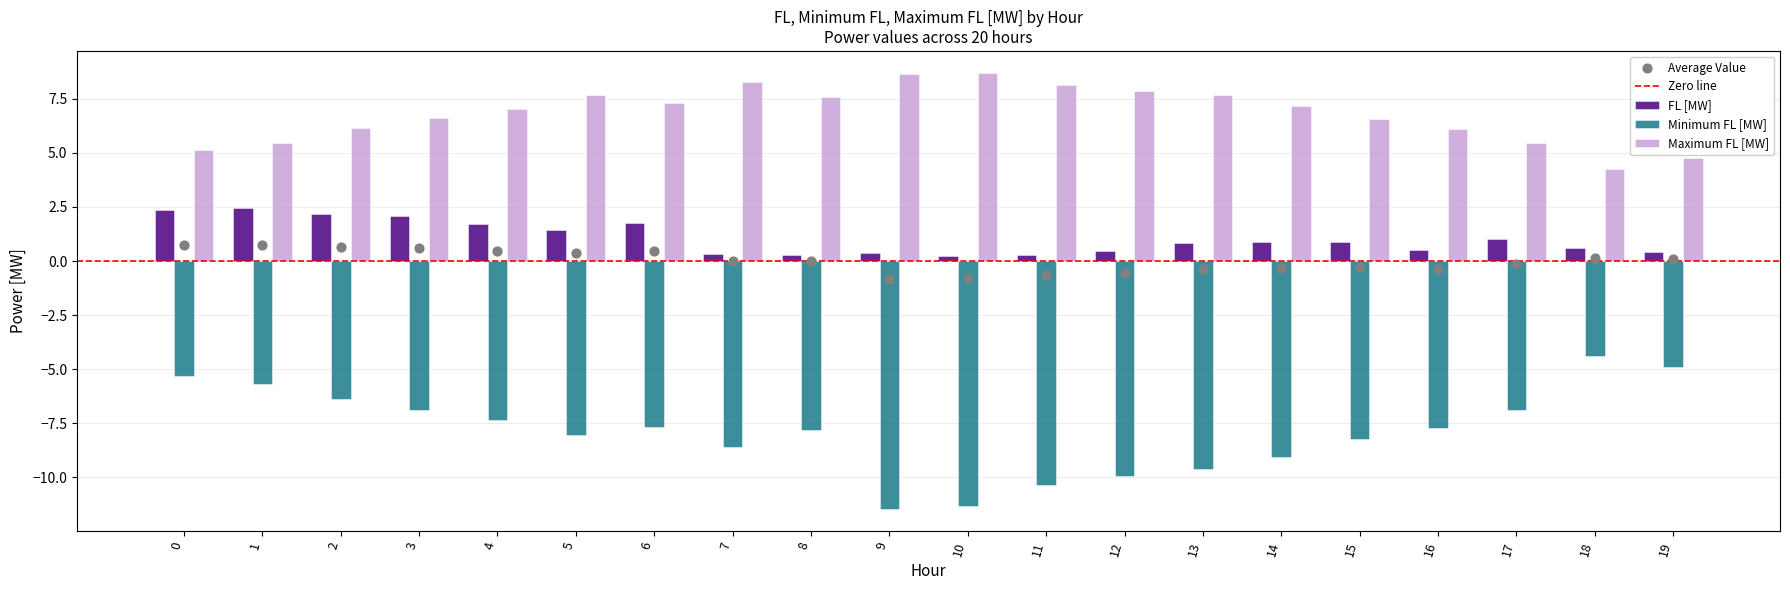

Is the value of Maximum FL [MW] at 0 greater than the value of FL [MW] at 5?

Yes